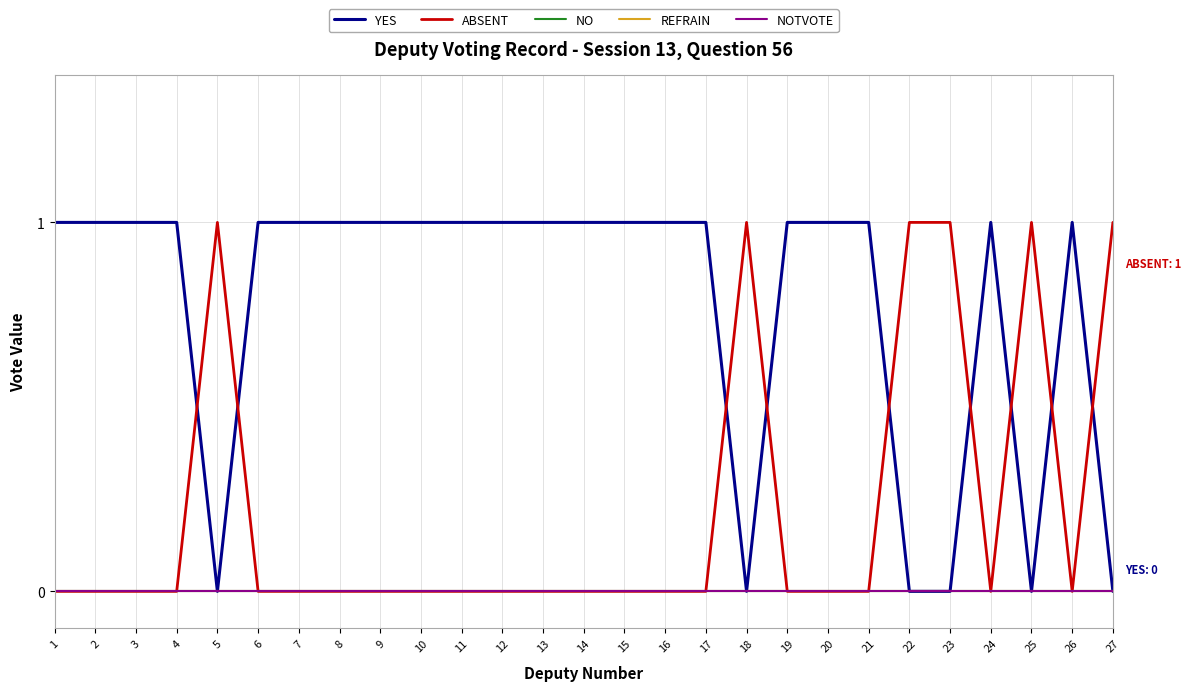

Is this an area chart (filled region under the line)?

No